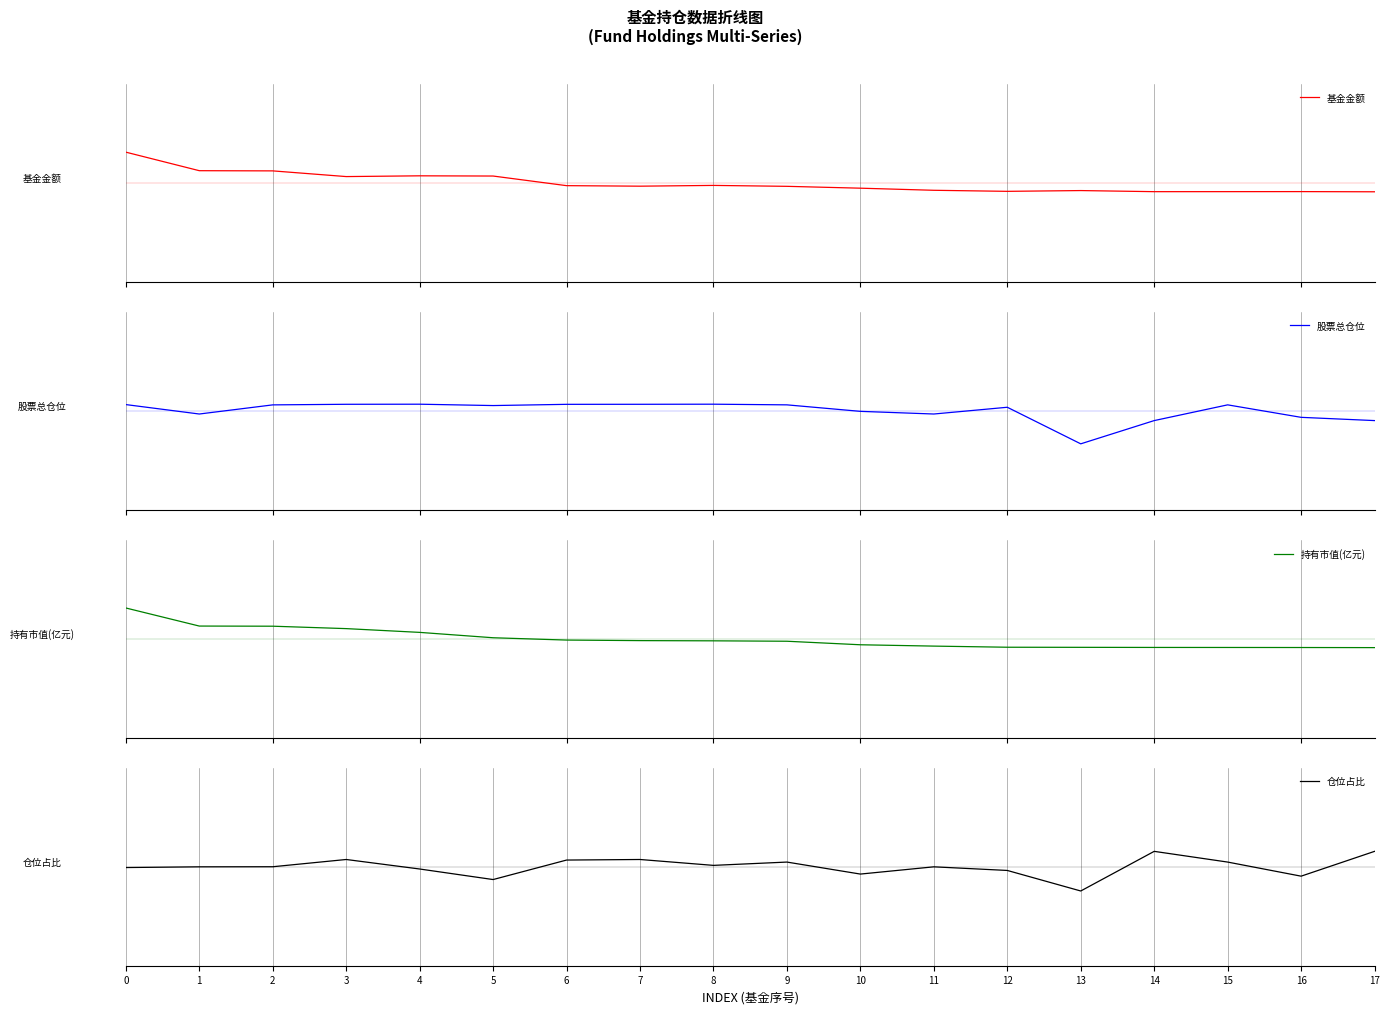

What is the lowest value of the 仓位占比 series?

-0.6